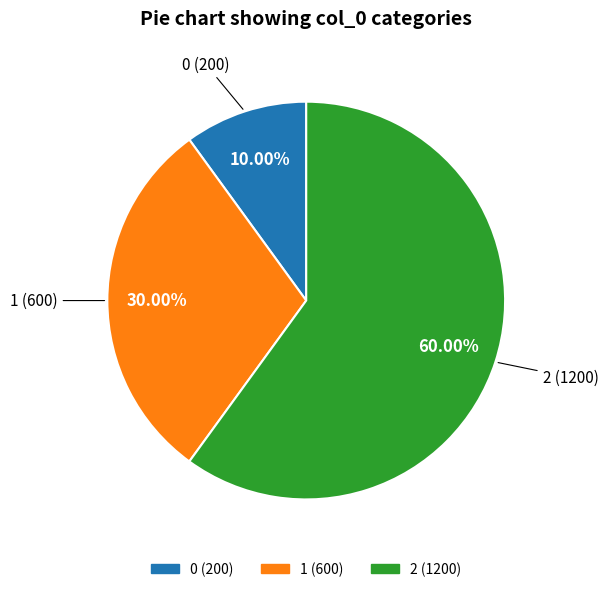

What percentage is NOT represented by 2?

40.0%